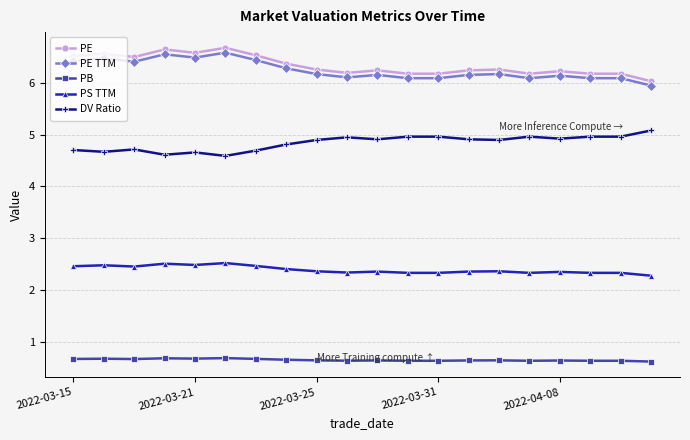

True or false: PE has more than 2 interior local peaks.

True